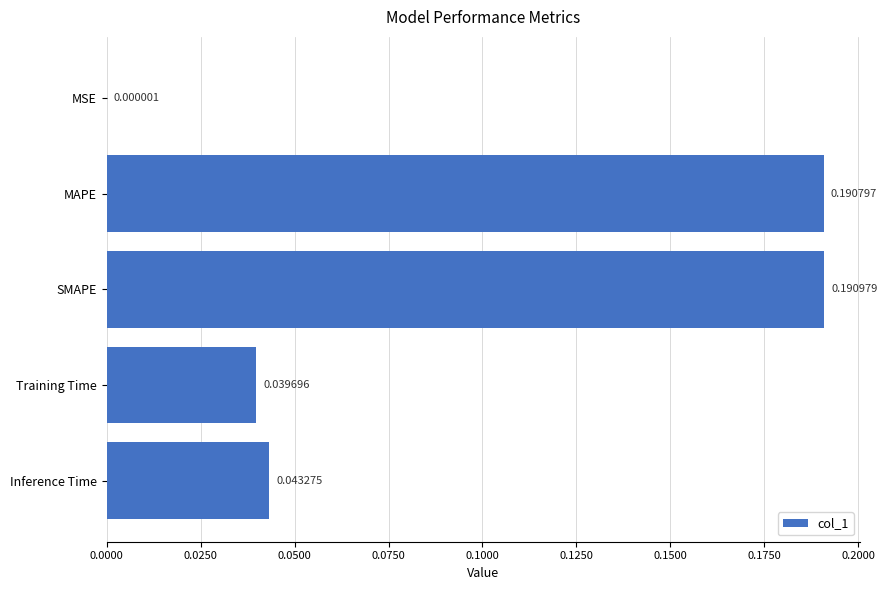

What is the sum of all values?

0.5